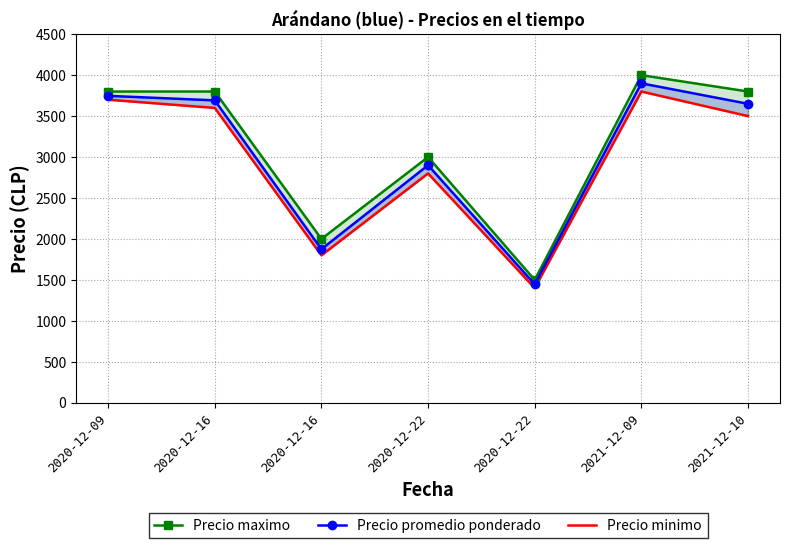

Reading left to right, extract all data points from this chart.

Precio maximo: 2020-12-09=3800	2020-12-16=3800	2020-12-16=2000	2020-12-22=3000	2020-12-22=1500	2021-12-09=4000	2021-12-10=3800
Precio promedio ponderado: 2020-12-09=3747	2020-12-16=3692	2020-12-16=1875	2020-12-22=2900	2020-12-22=1446	2021-12-09=3900	2021-12-10=3650
Precio minimo: 2020-12-09=3700	2020-12-16=3600	2020-12-16=1800	2020-12-22=2800	2020-12-22=1400	2021-12-09=3800	2021-12-10=3500